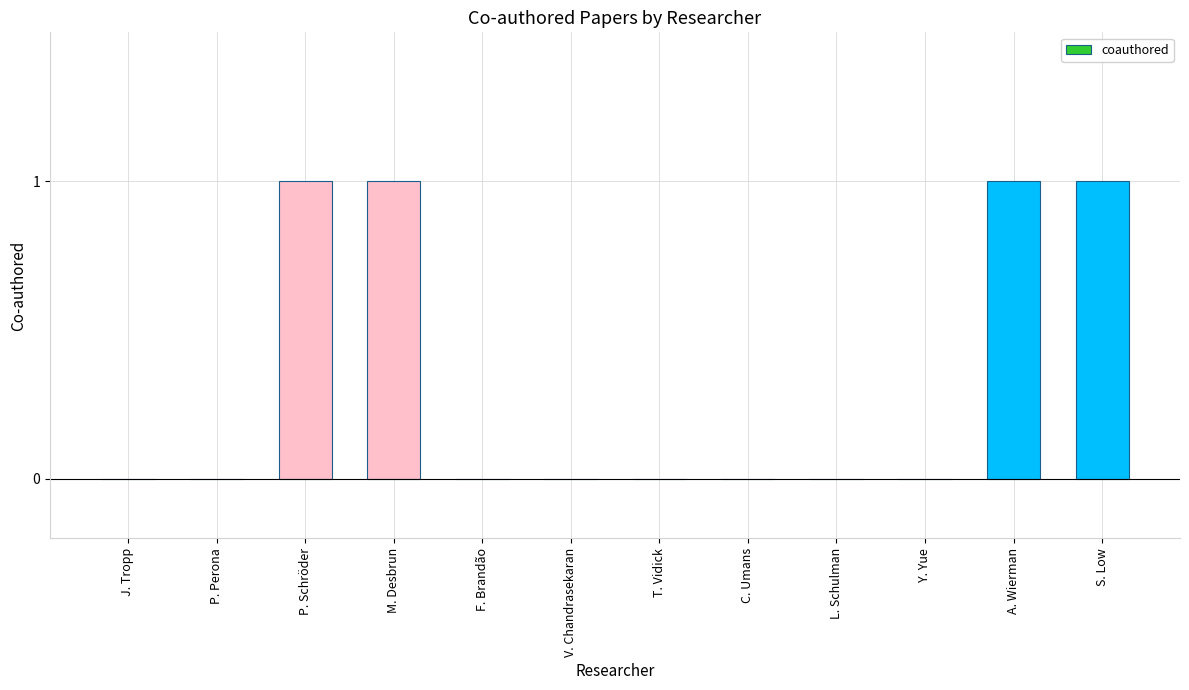

Between M. Desbrun and P. Perona, which is larger?

M. Desbrun